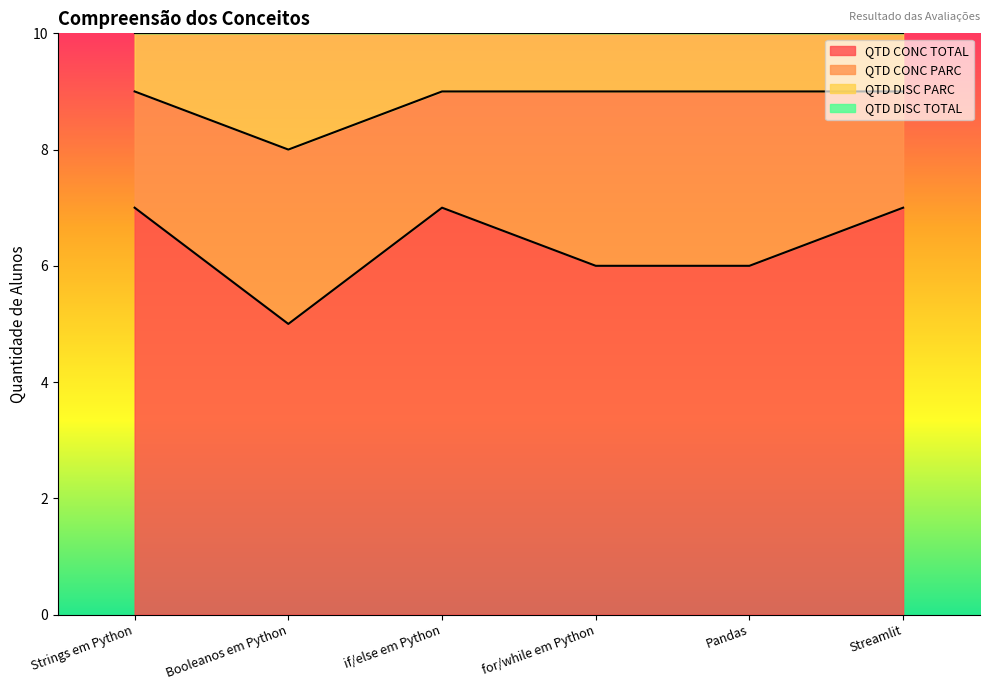

Reading left to right, transcribe all the data shown in this chart.

QTD CONC TOTAL: 7	5	7	6	6	7
QTD DISC PARC: 9	8	9	9	9	9